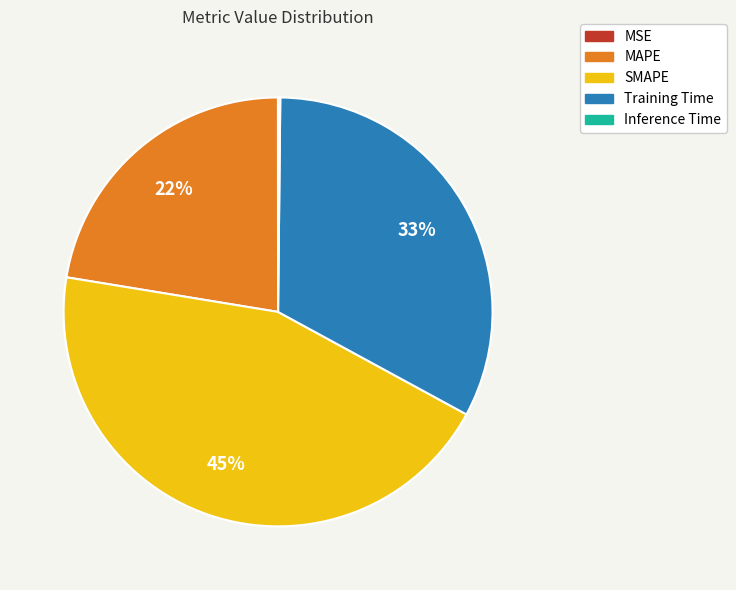

What is the ratio of the value at MAPE to the value at SMAPE?

0.5